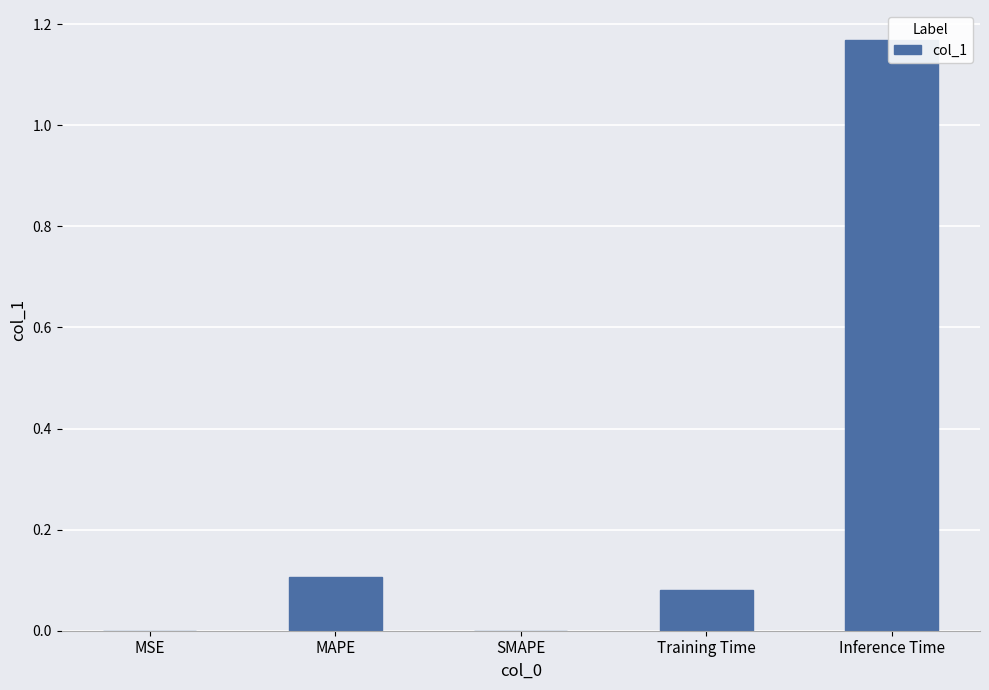

What is the change in value from MAPE to SMAPE?

-0.1